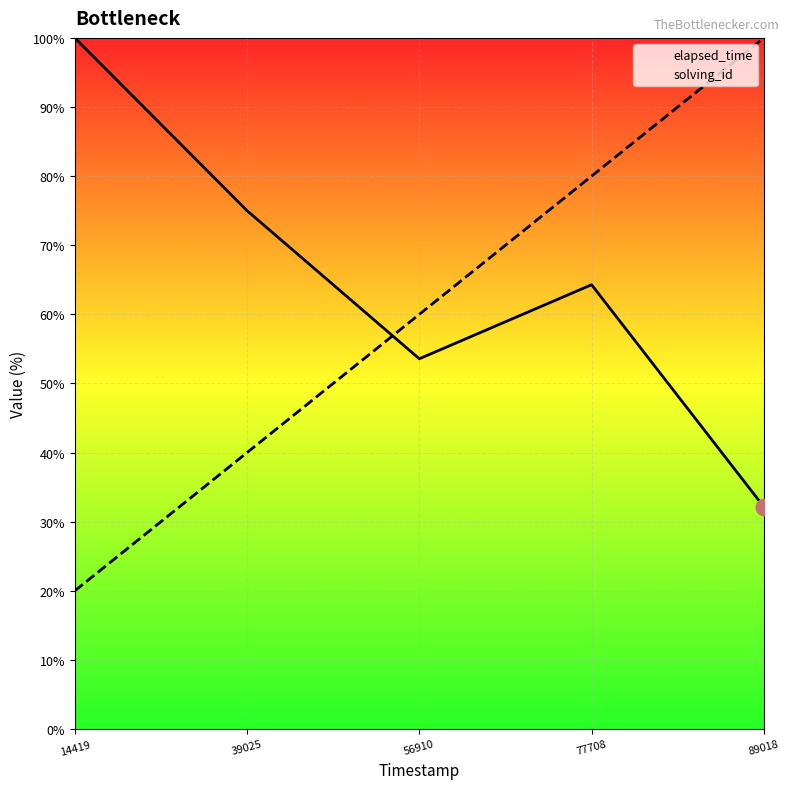

Reading left to right, what are all the values shown in this chart?

elapsed_time: 14419=100.0	39025=75.0	56910=53.6	77708=64.3	89018=32.1
solving_id: 14419=20.0	39025=40.0	56910=60.0	77708=80.0	89018=100.0